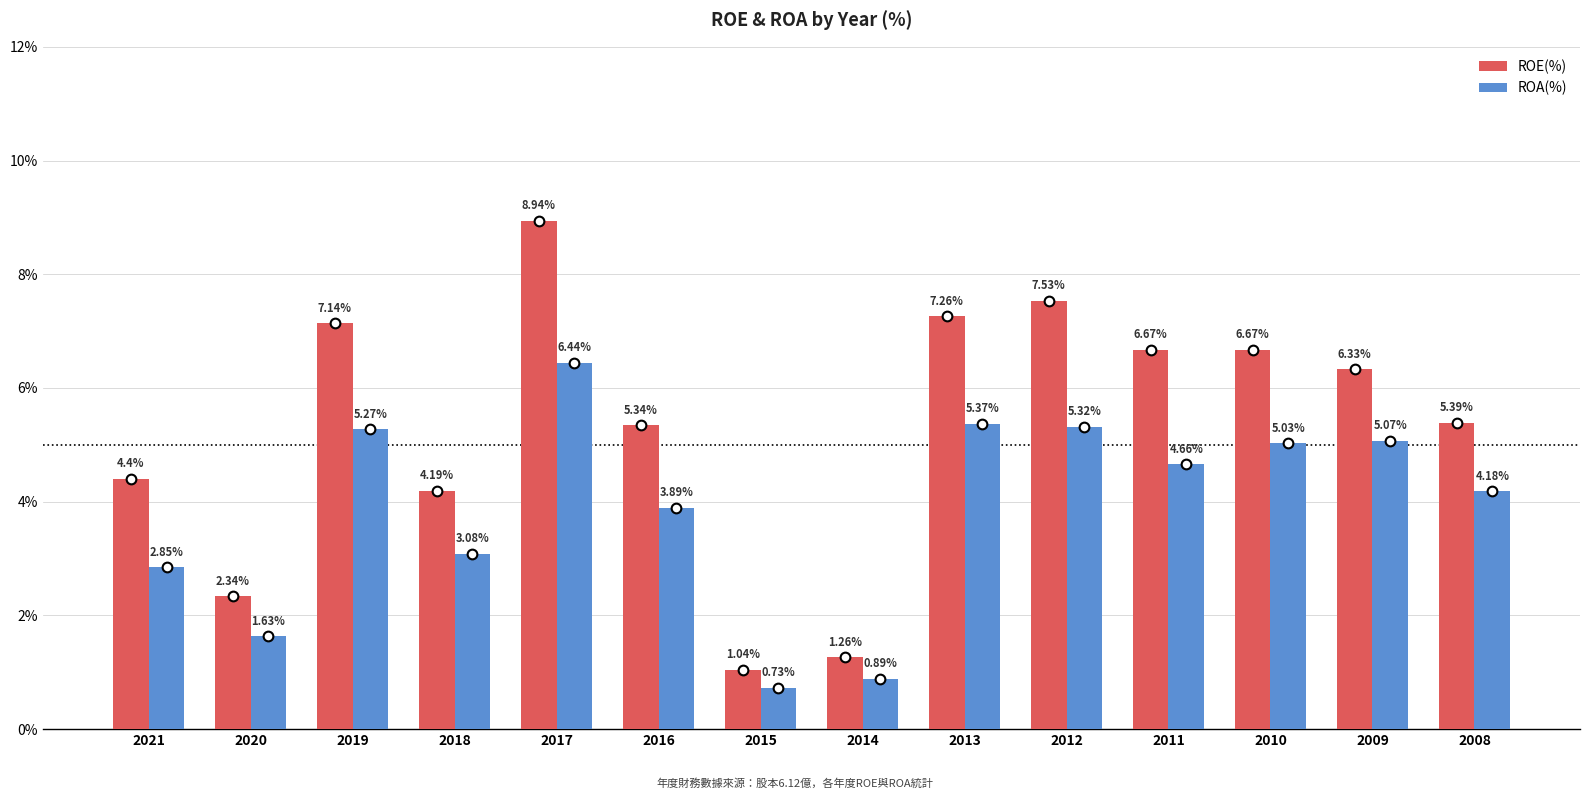

List the series in order of their peak value, lowest first.

ROA(%), ROE(%)